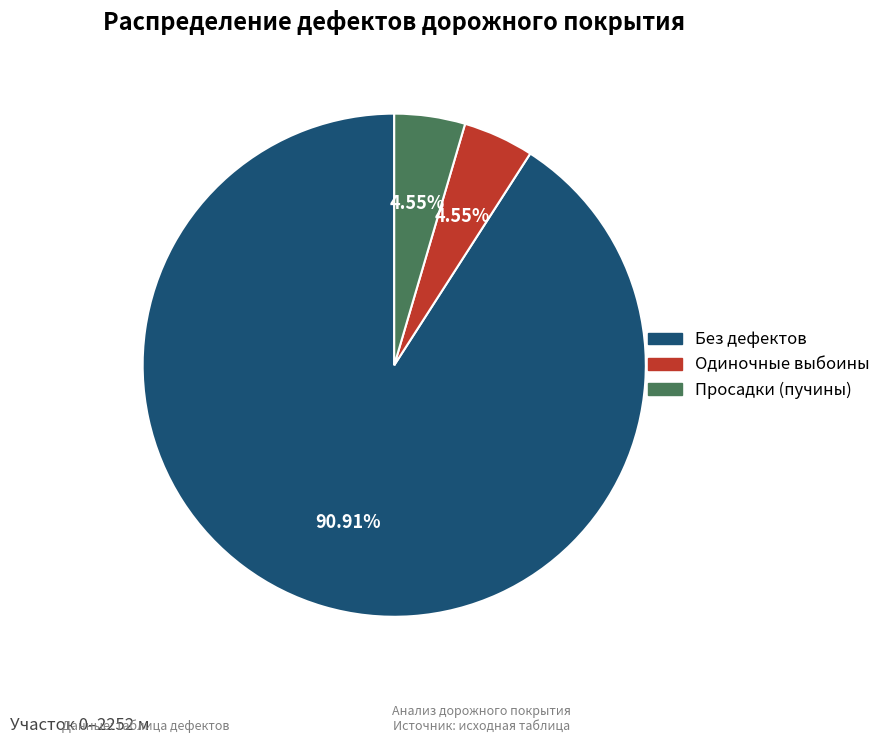

What is the largest slice in the pie chart?

Без дефектов